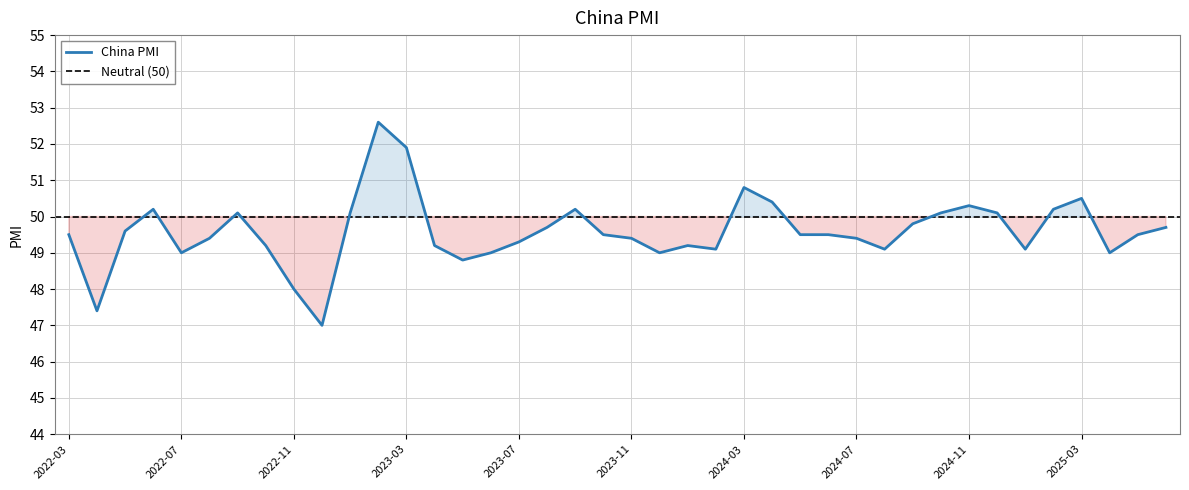

Reading left to right, transcribe all the data shown in this chart.

2025-06=49.7	2025-05=49.5	2025-04=49.0	2025-03=50.5	2025-02=50.2	2025-01=49.1	2024-12=50.1	2024-11=50.3	2024-10=50.1	2024-09=49.8	2024-08=49.1	2024-07=49.4	2024-06=49.5	2024-05=49.5	2024-04=50.4	2024-03=50.8	2024-02=49.1	2024-01=49.2	2023-12=49.0	2023-11=49.4	2023-10=49.5	2023-09=50.2	2023-08=49.7	2023-07=49.3	2023-06=49.0	2023-05=48.8	2023-04=49.2	2023-03=51.9	2023-02=52.6	2023-01=50.1	2022-12=47.0	2022-11=48.0	2022-10=49.2	2022-09=50.1	2022-08=49.4	2022-07=49.0	2022-06=50.2	2022-05=49.6	2022-04=47.4	2022-03=49.5